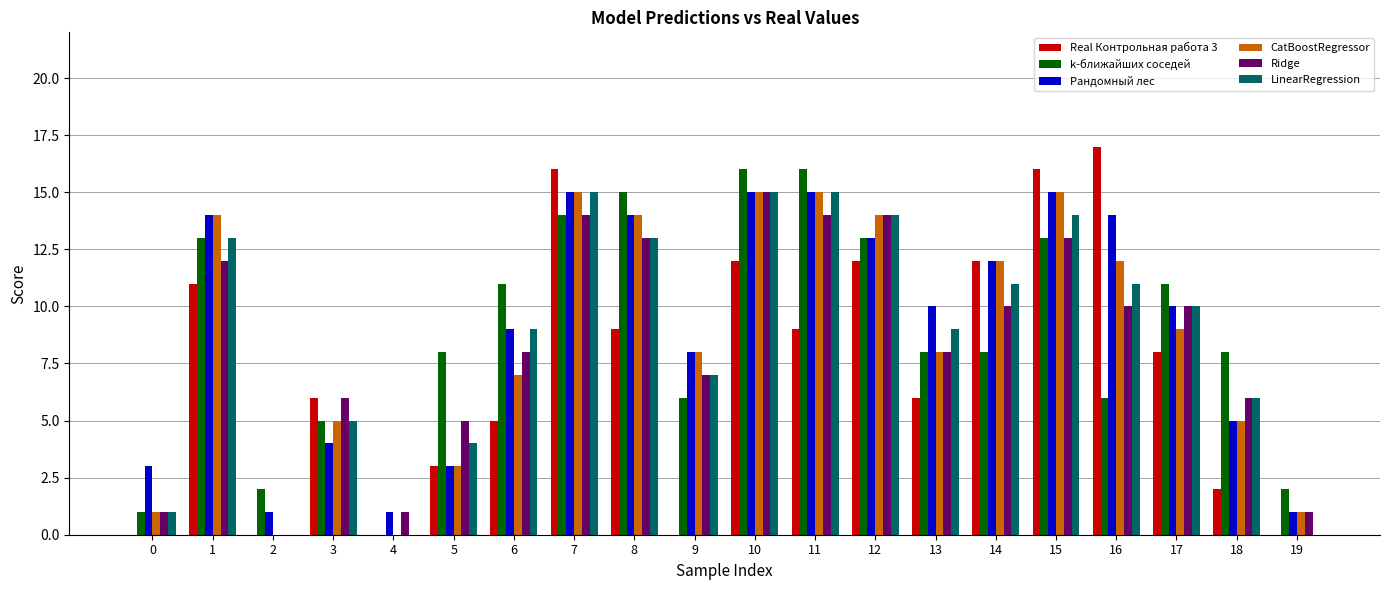

Is the value of k-ближайших соседей at 9 greater than the value of LinearRegression at 12?

No